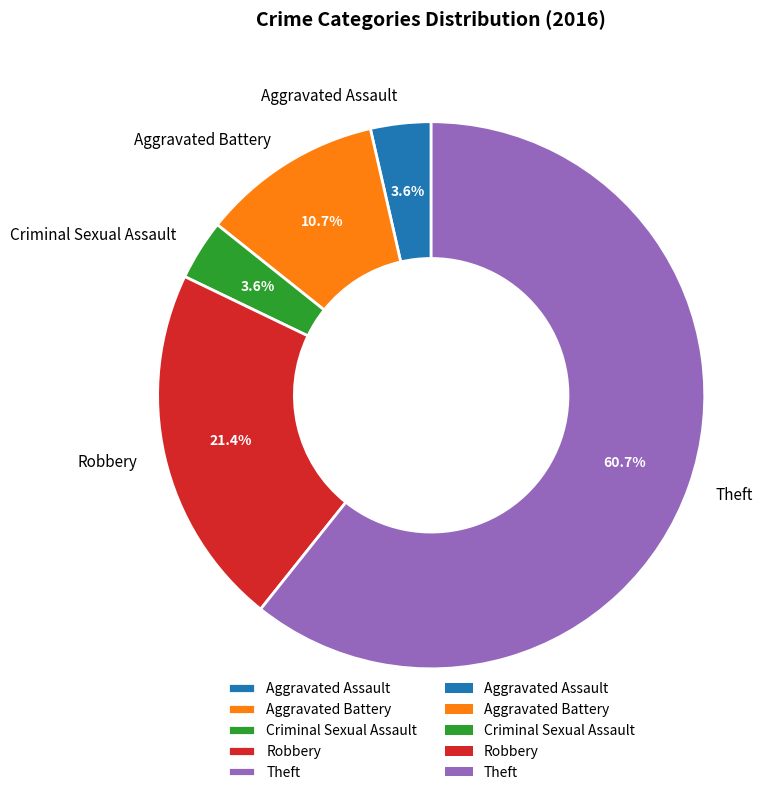

How many segments does this pie chart have?

5